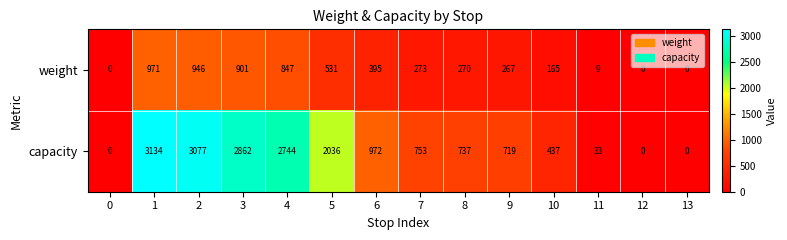

What is the spread (max minus min) of values at 8?

467